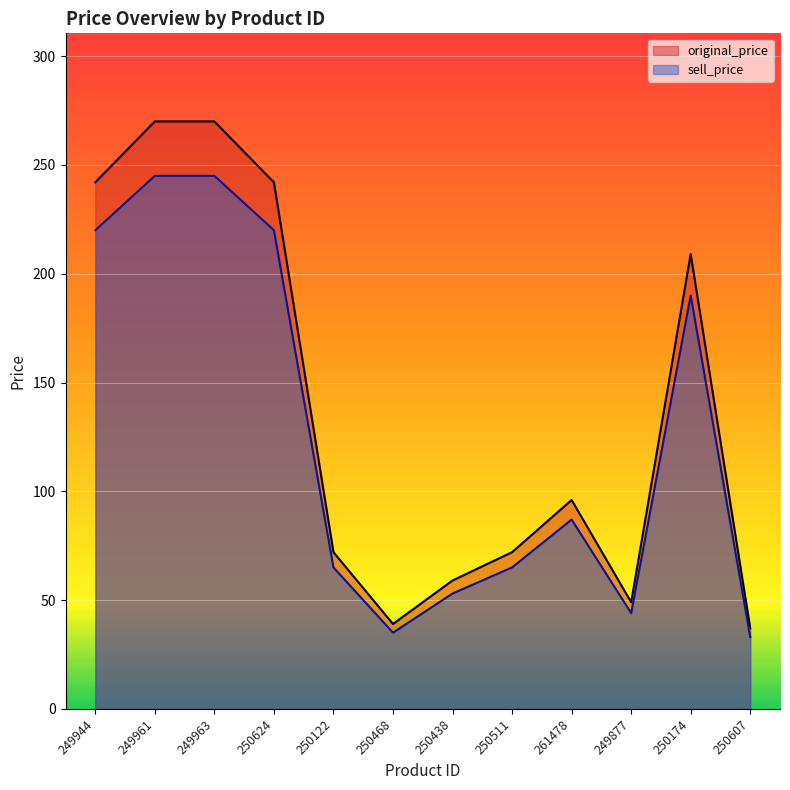

Reading left to right, transcribe all the data shown in this chart.

original_price: 242	270	270	242	72	39	59	72	96	49	209	37
sell_price: 220	245	245	220	65	35	53	65	87	44	190	33